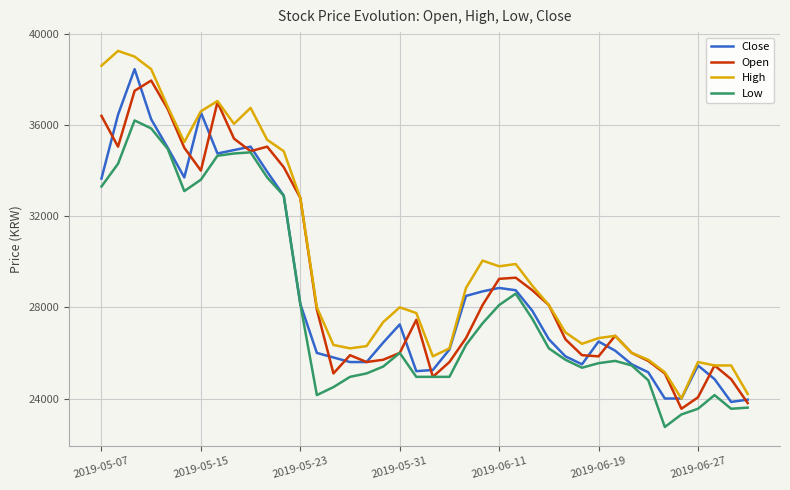

Which series has the largest range (max minus min)?

High